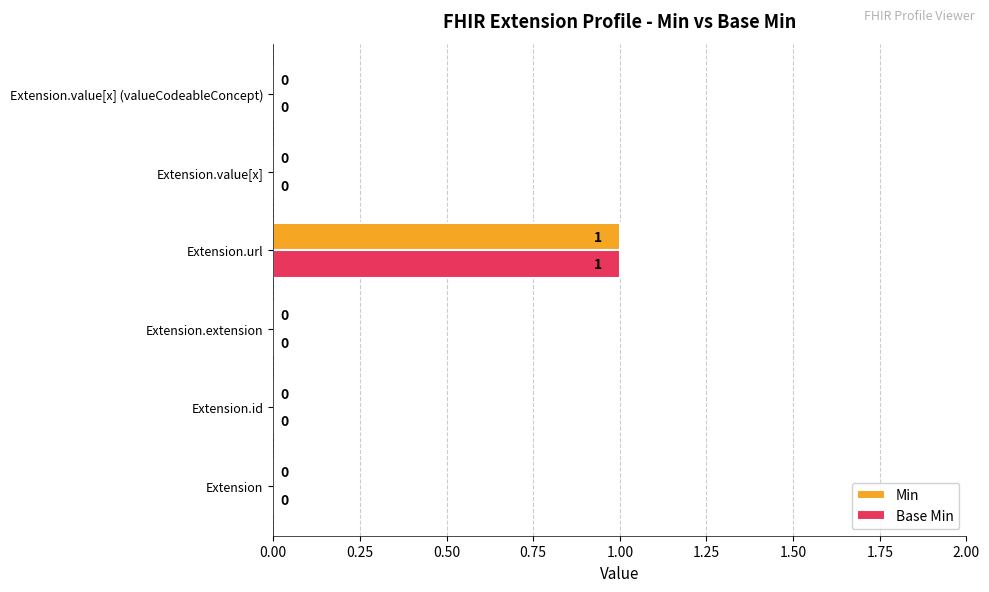

Which category has the highest value in the Min series?

Extension.url